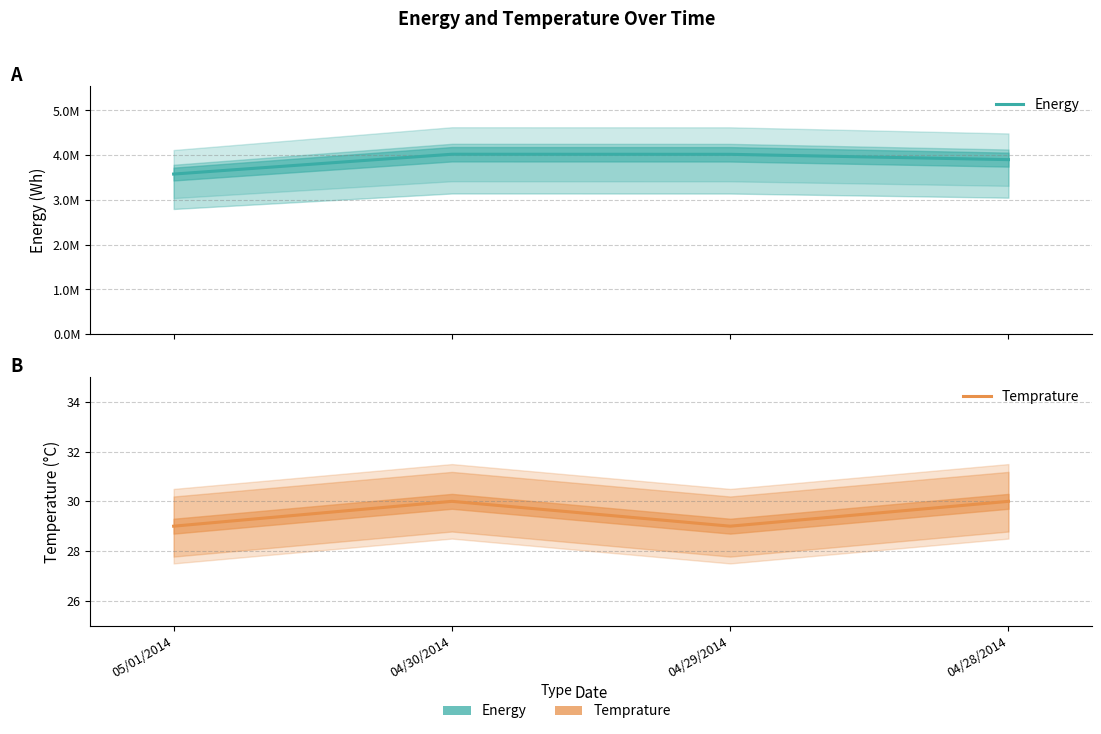

Where is Energy nearest to the value 3800800?

04/28/2014